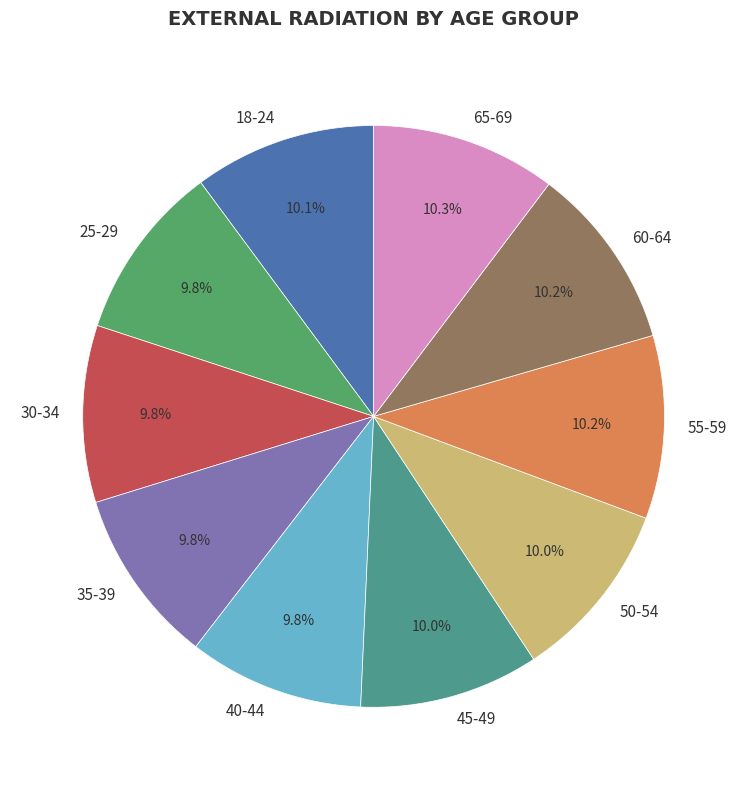

Is the sum of 65-69 and 45-49 greater than half?

No